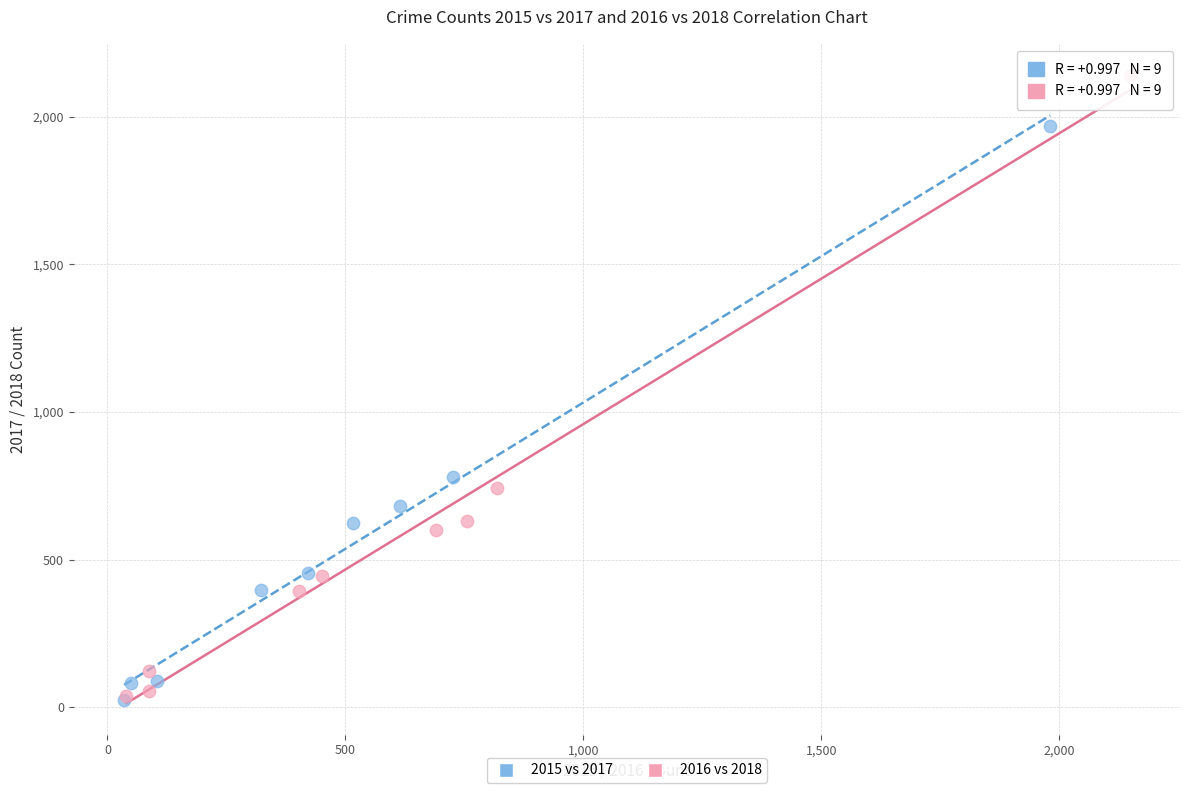

Which series has the largest Y range (max minus min)?

2016 vs 2018